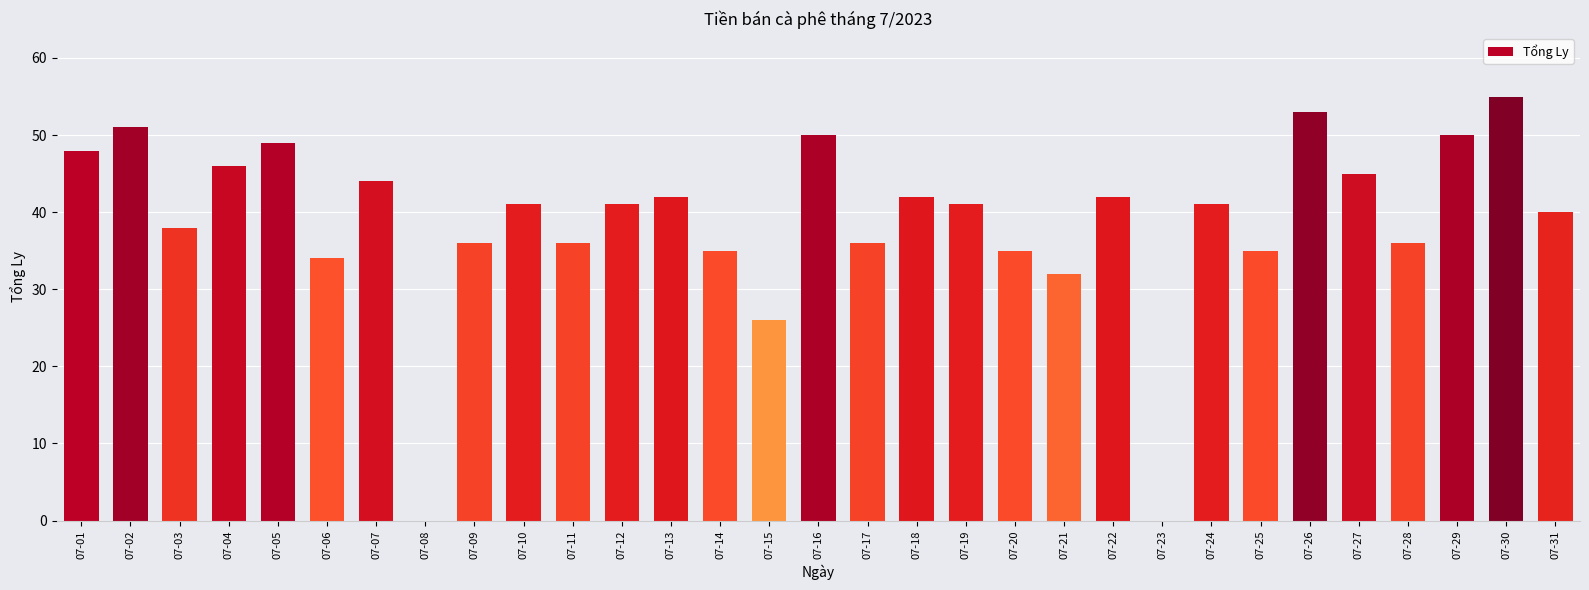

The value at 07-09 is 36. True or false?

True